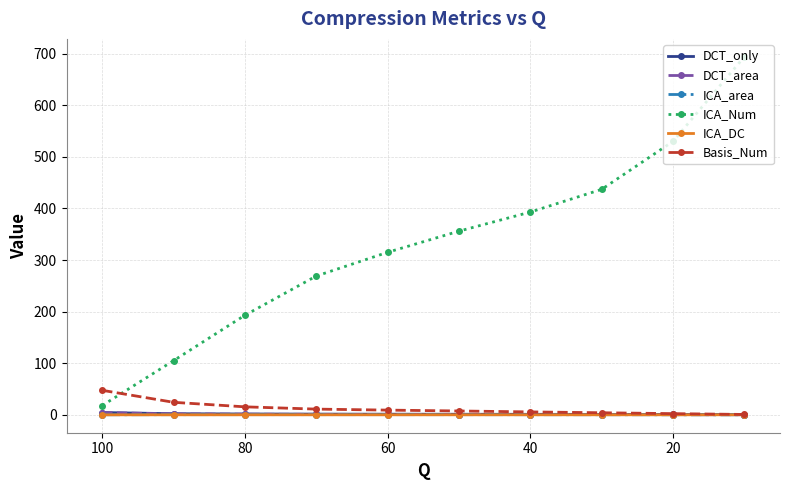

At how many categories does at least one series exceed 77?

9